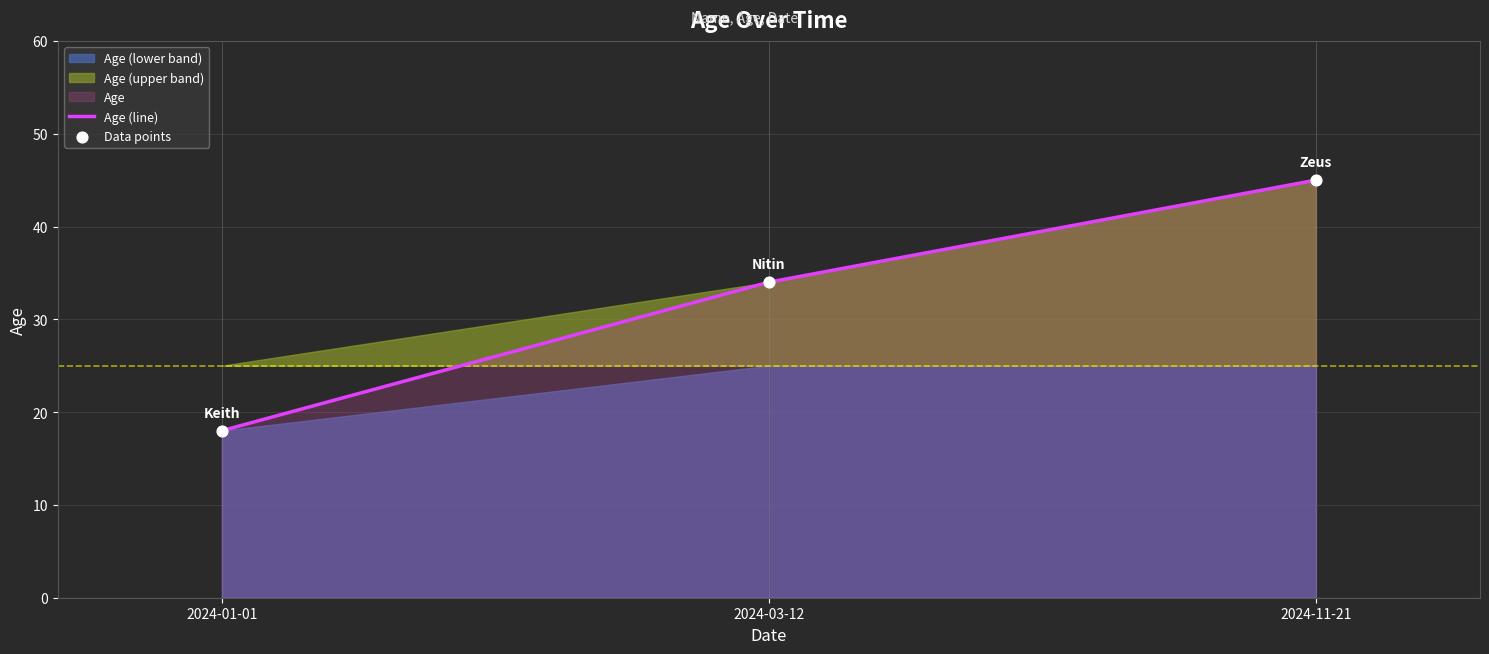

Which series reaches the minimum Y coordinate?

Age (line)